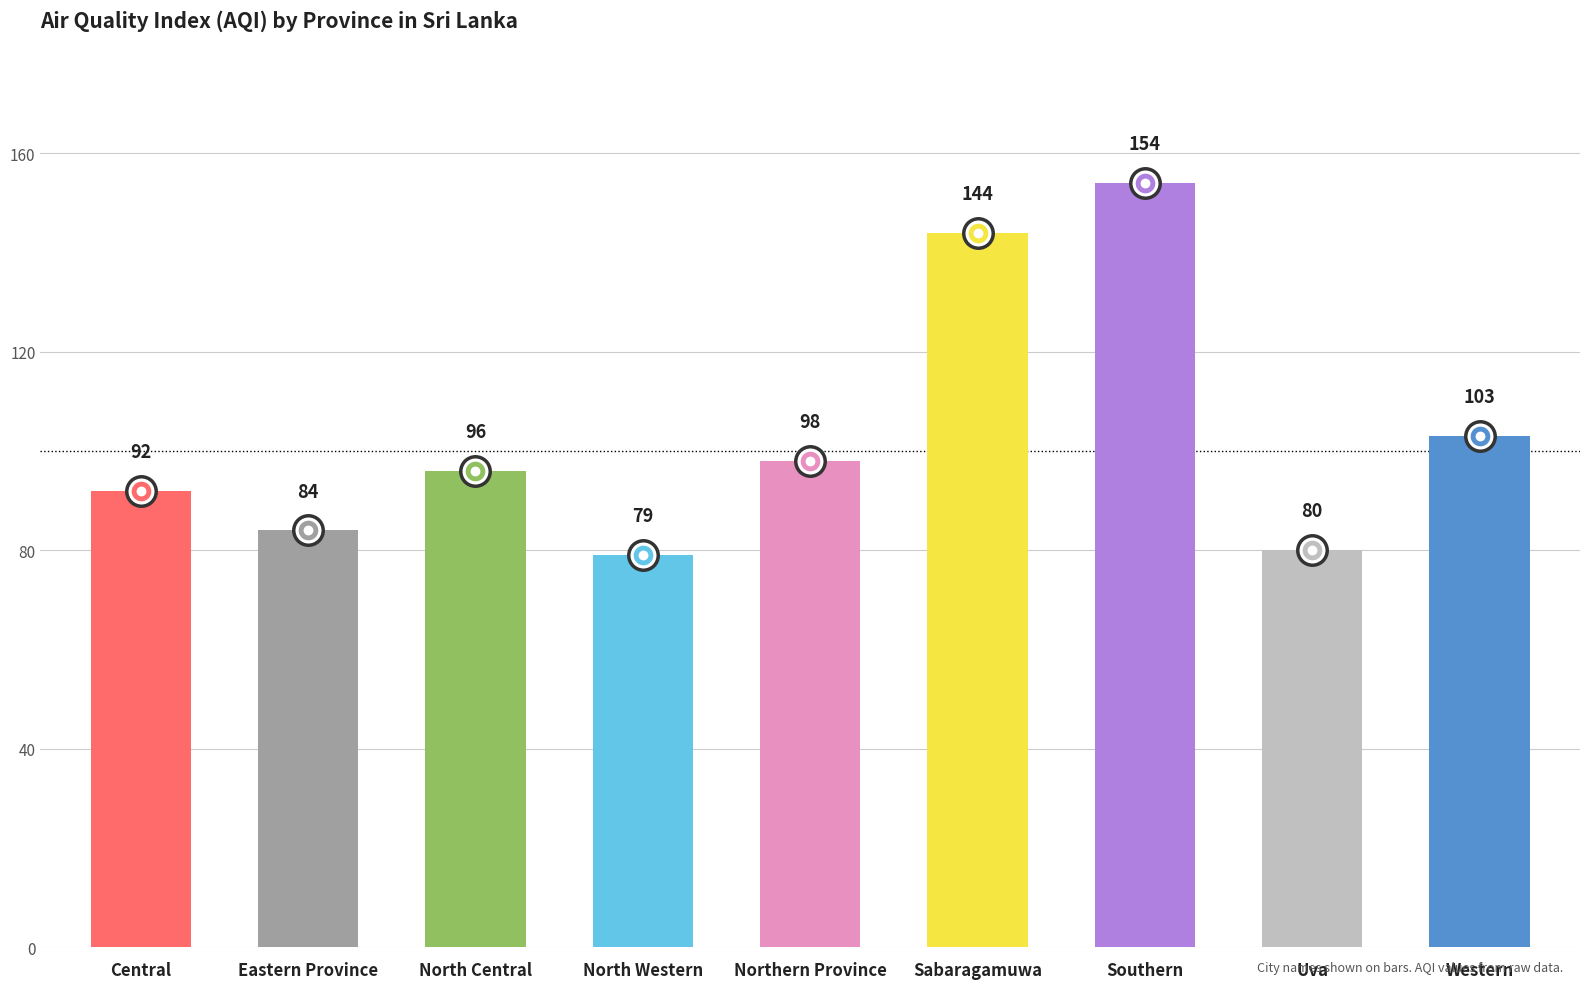

What is the change in value from Central to Eastern Province?

-8